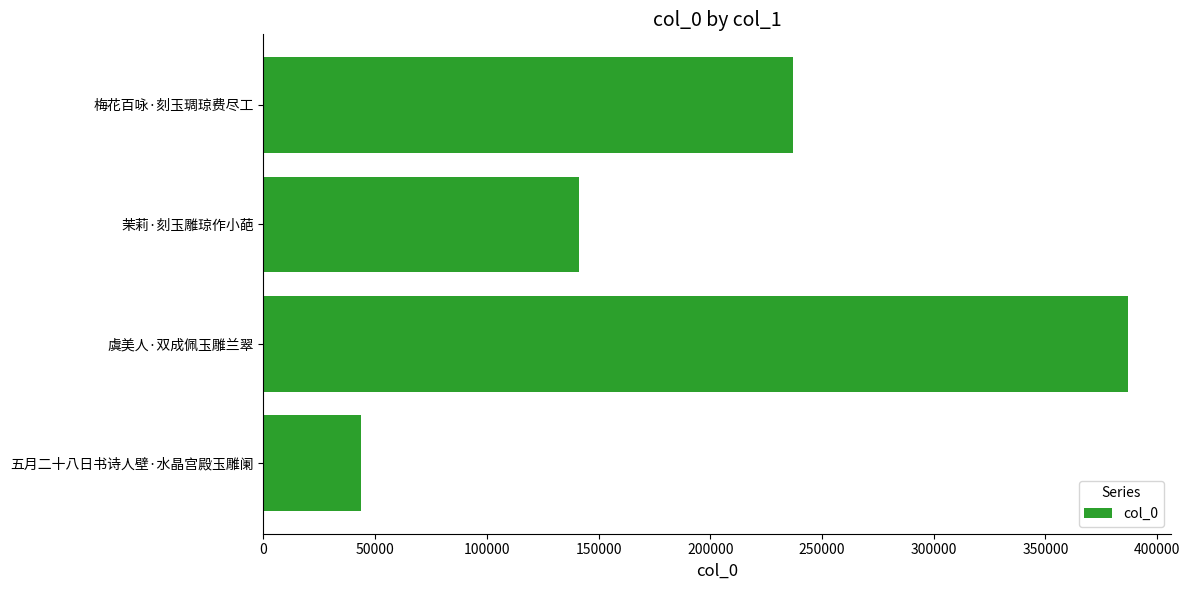

Which has a higher value, 茉莉·刻玉雕琼作小葩 or 虞美人·双成佩玉雕兰翠?

虞美人·双成佩玉雕兰翠